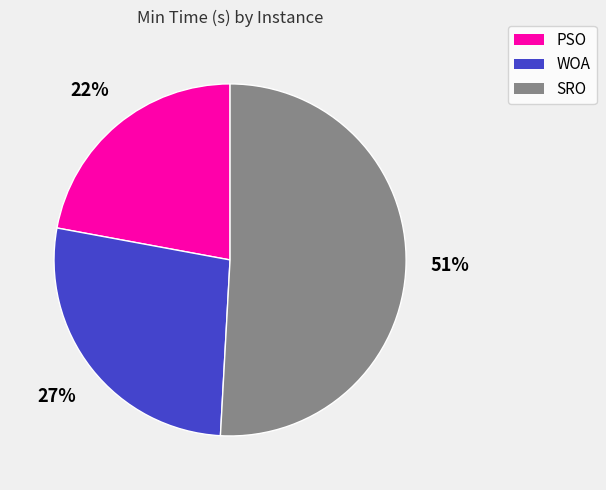

To the nearest percent, what portion does SRO represent?

51%